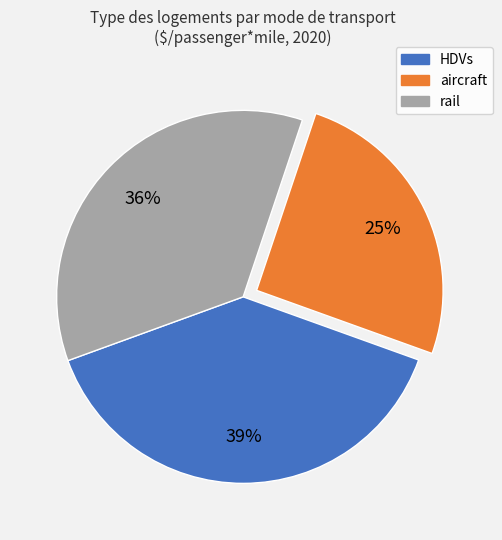

Combined, do aircraft and HDVs account for over 50%?

Yes